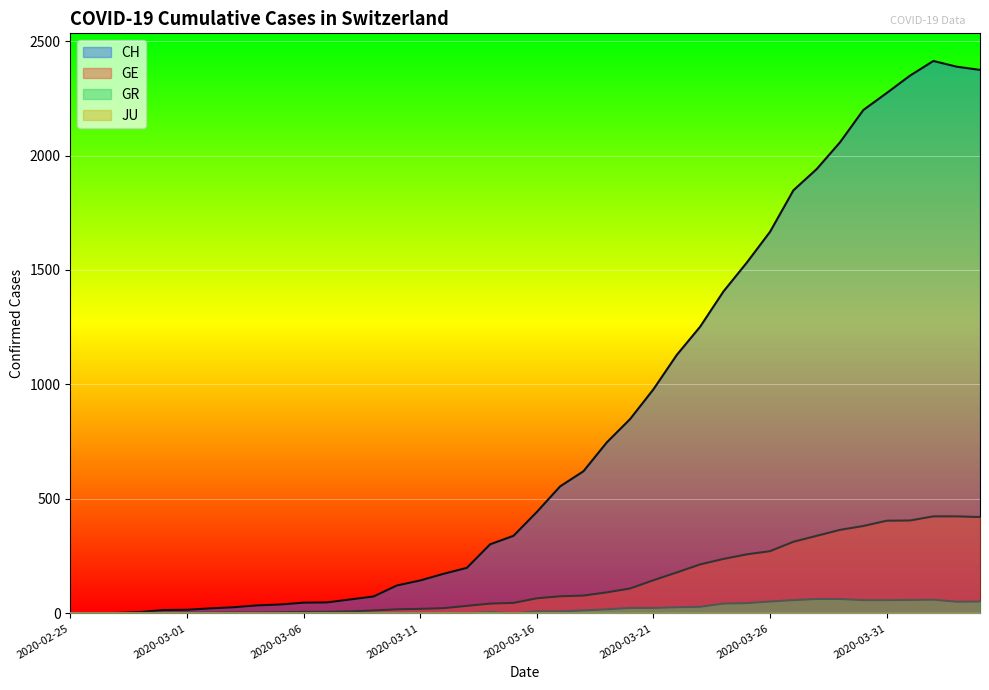

How many values in the GE series are below 66?

20